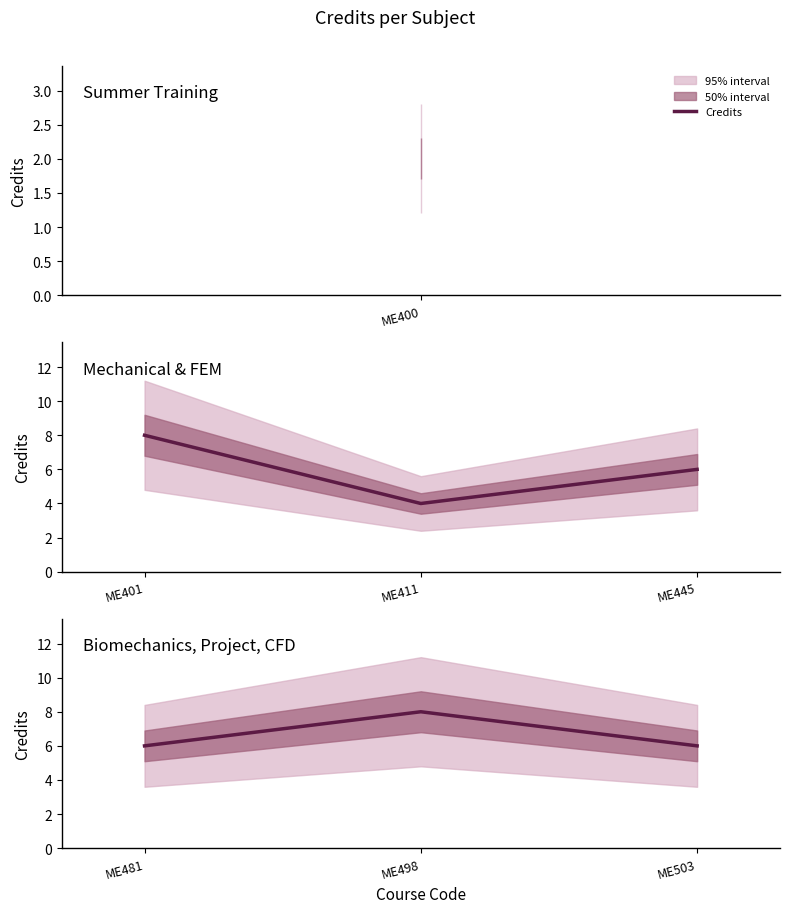

Read the value at ME503.

6